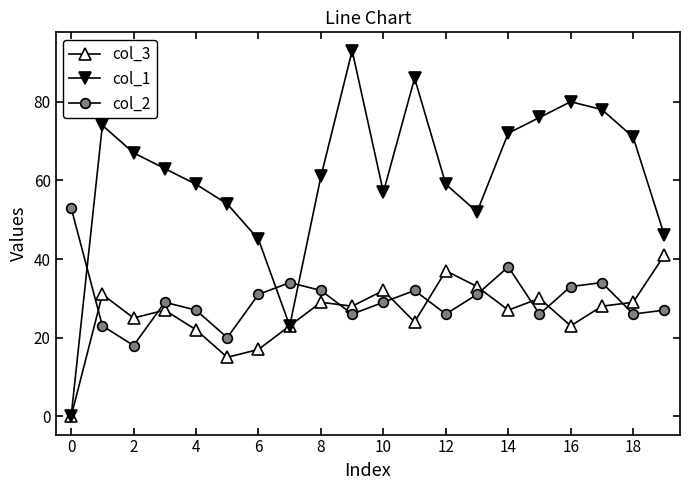

Which series has the largest total across all categories?

col_1